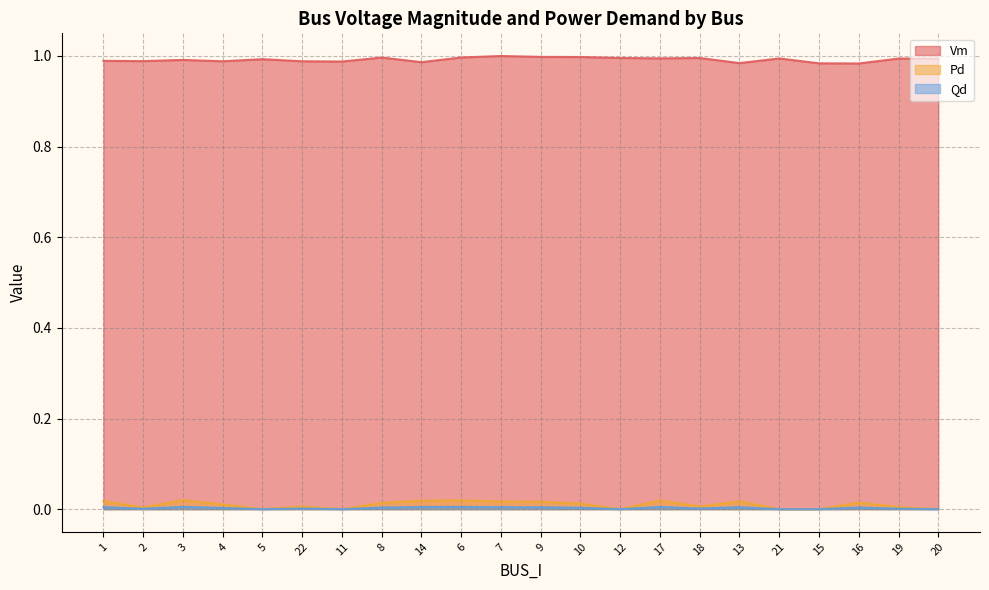

True or false: Vm and Qd cross at least once.

False